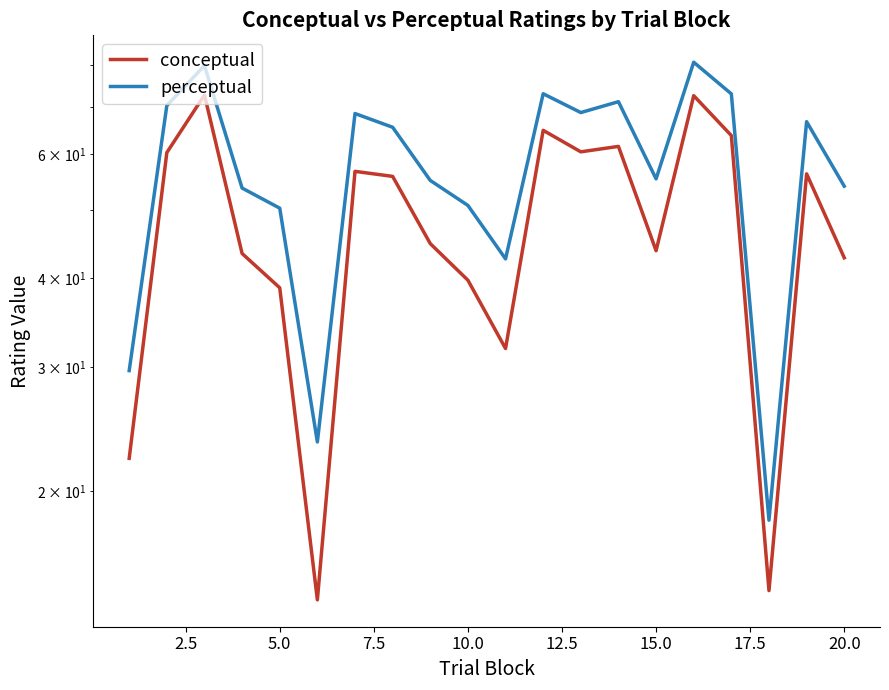

Which series has the largest range (max minus min)?

perceptual